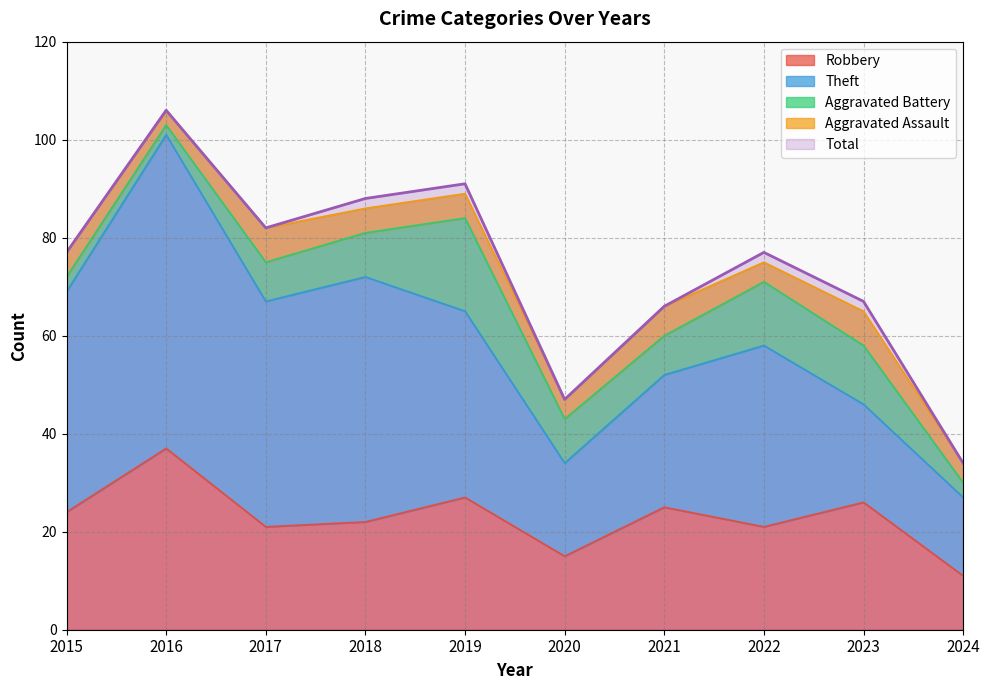

What is the lowest value of the Aggravated Battery series?

2